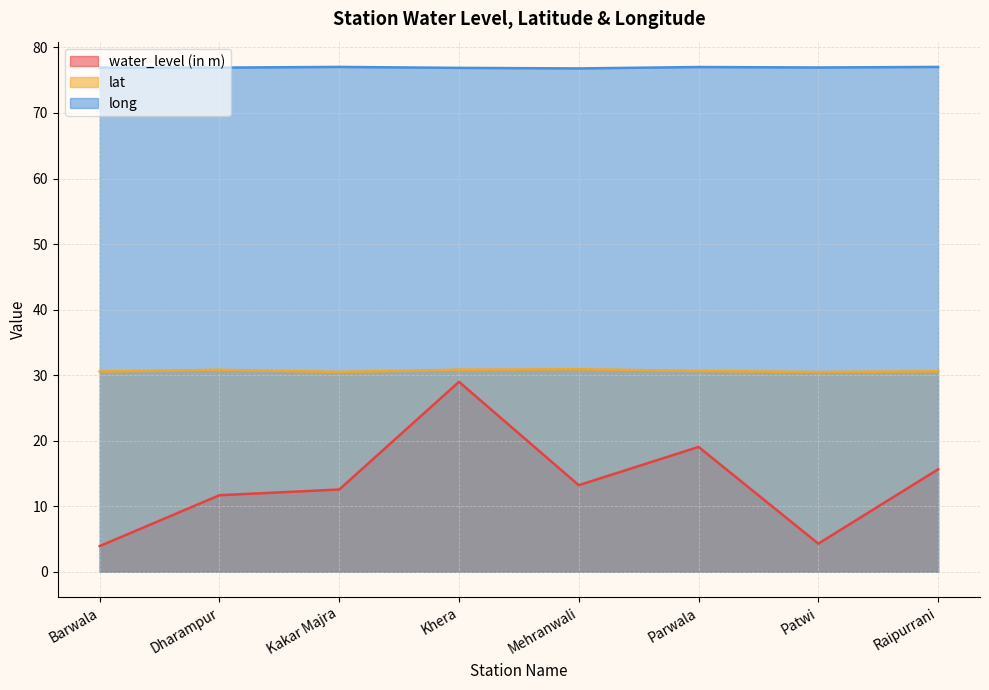

Which category has the highest value in the lat series?

Mehranwali